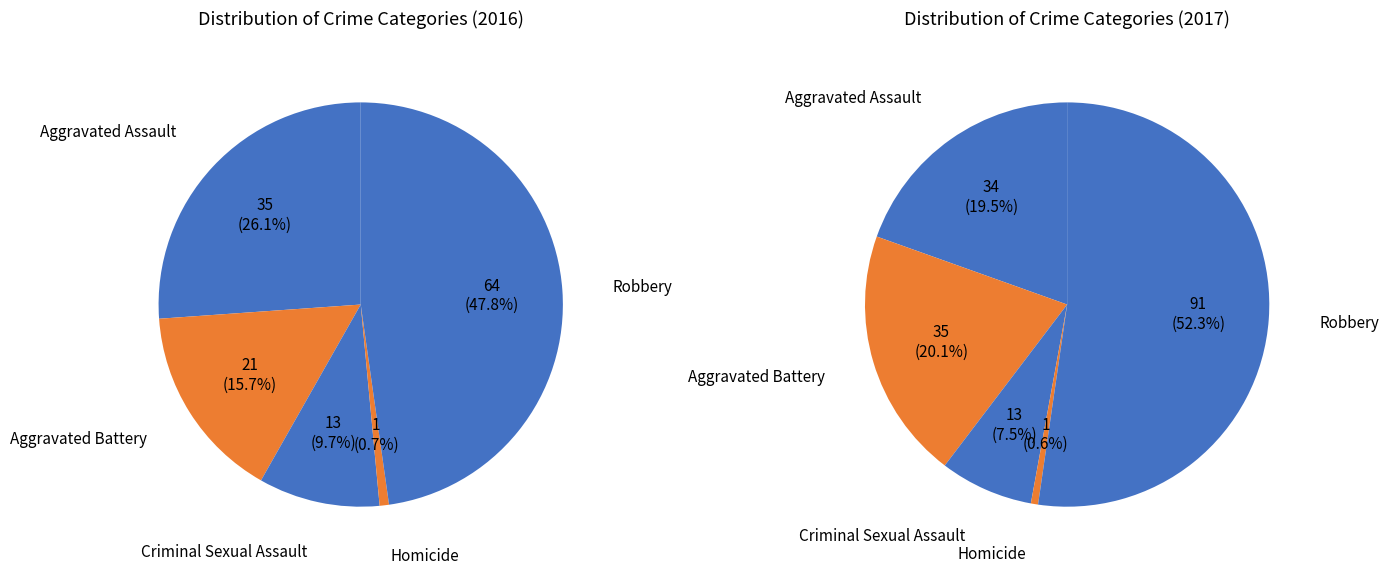

To the nearest percent, what is the average slice percentage?

20%